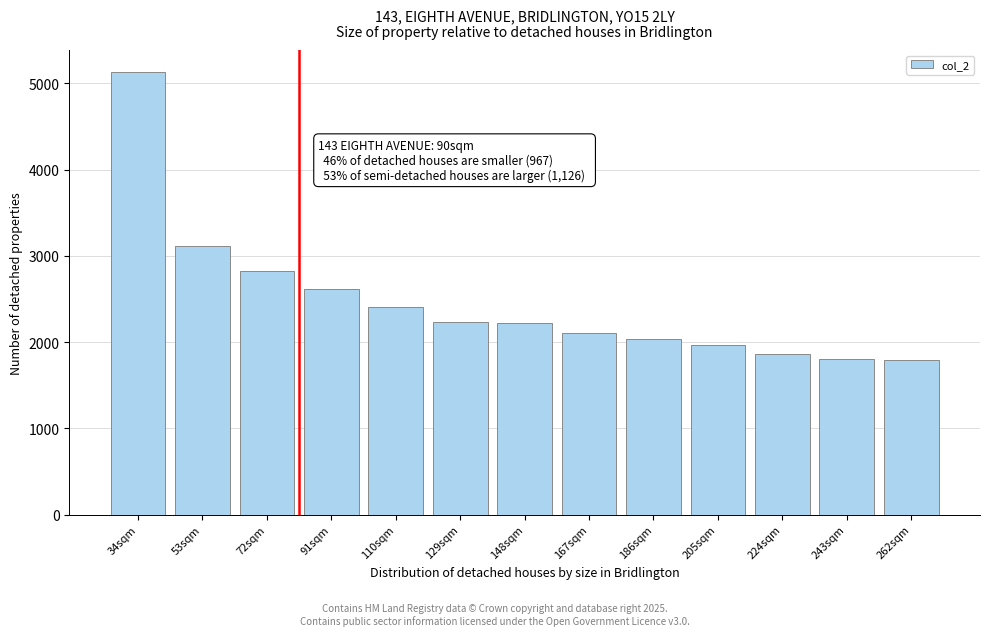

What is the change in value from 72sqm to 224sqm?

-968